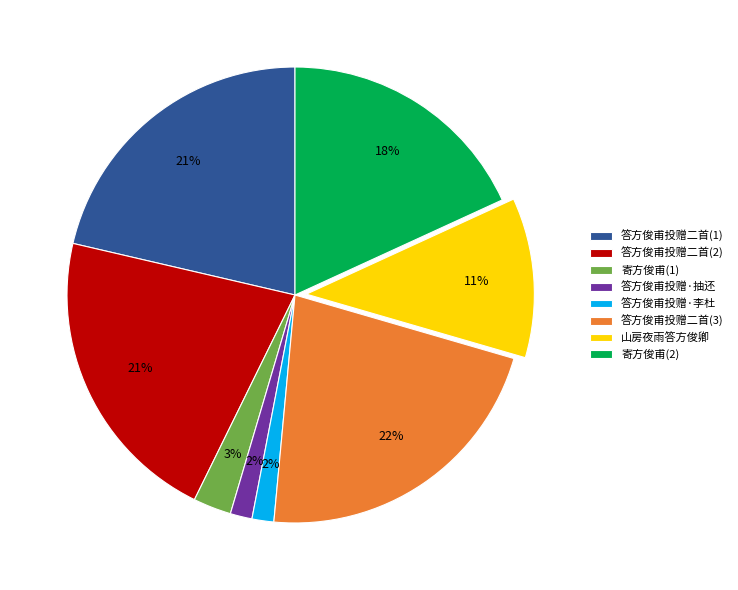

Count the number of slices in the pie.

8